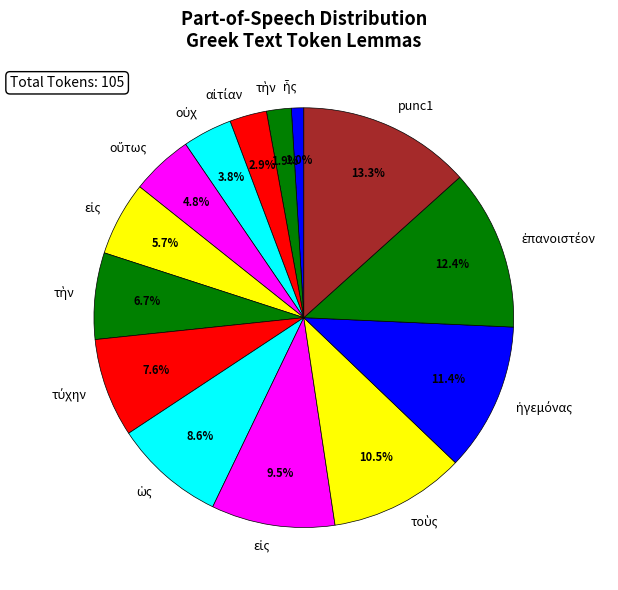

To the nearest percent, what is the difference between the largest and smallest slice percentages?

12%